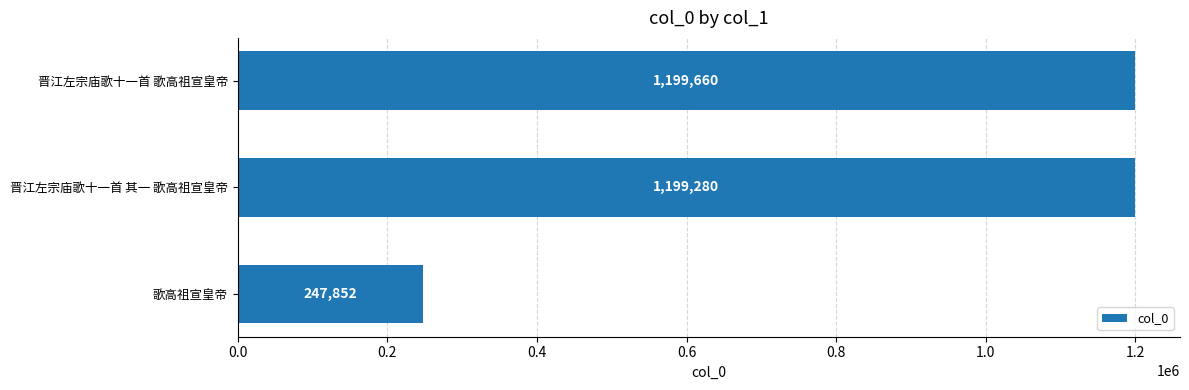

The chart shows a value of 1199280 at 晋江左宗庙歌十一首 其一 歌高祖宣皇帝. True or false?

True